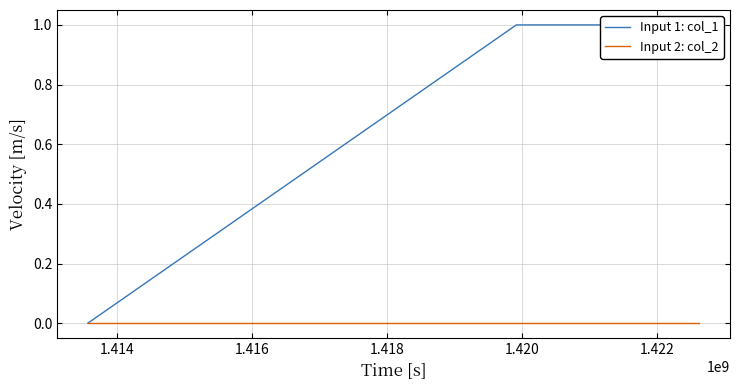

True or false: Input 1: col_1 has a value of 0 at 1.416.

False